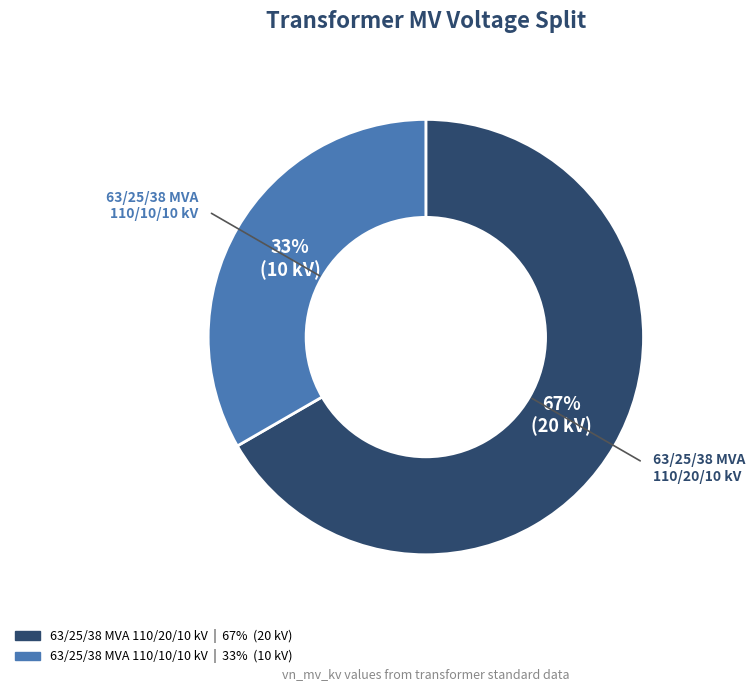

Rank the categories by value from lowest to highest.

63/25/38 MVA 110/10/10 kV, 63/25/38 MVA 110/20/10 kV